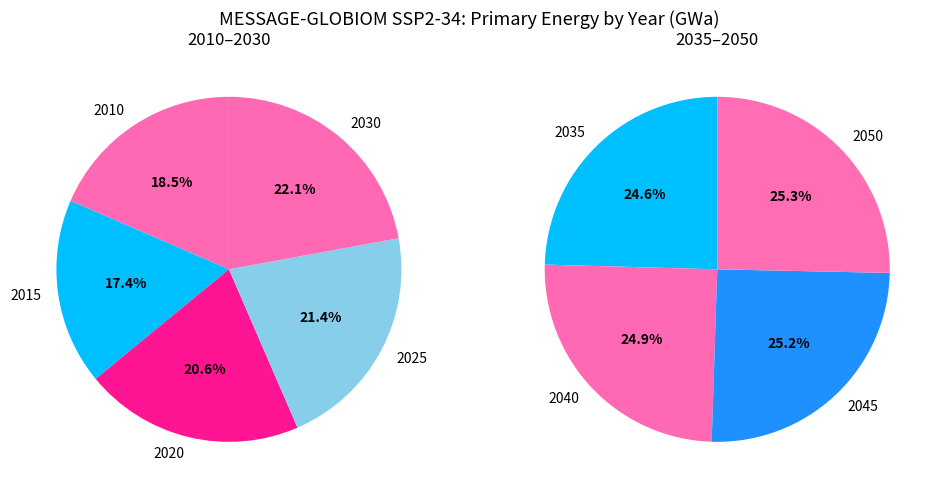

Rank the categories by value from lowest to highest.

2015, 2010, 2020, 2025, 2030, 2035, 2040, 2045, 2050